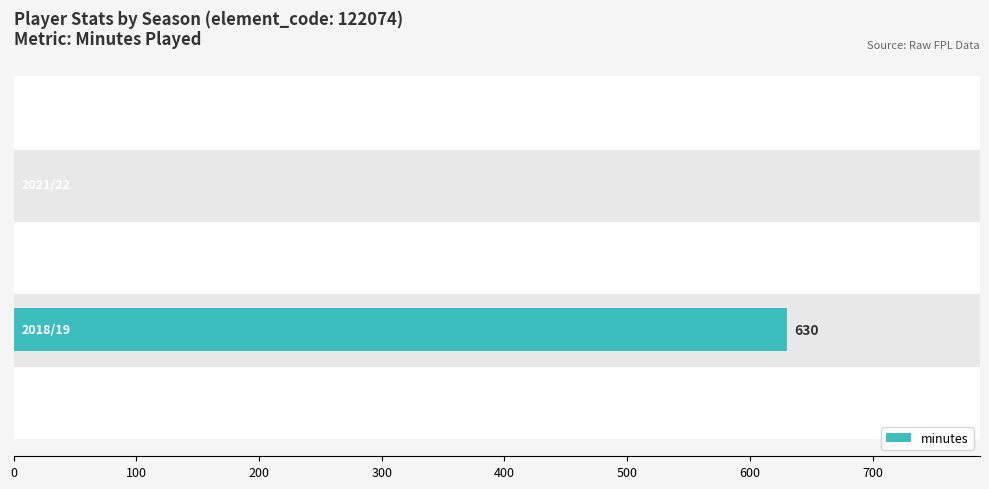

What is the maximum value shown in the chart?

630